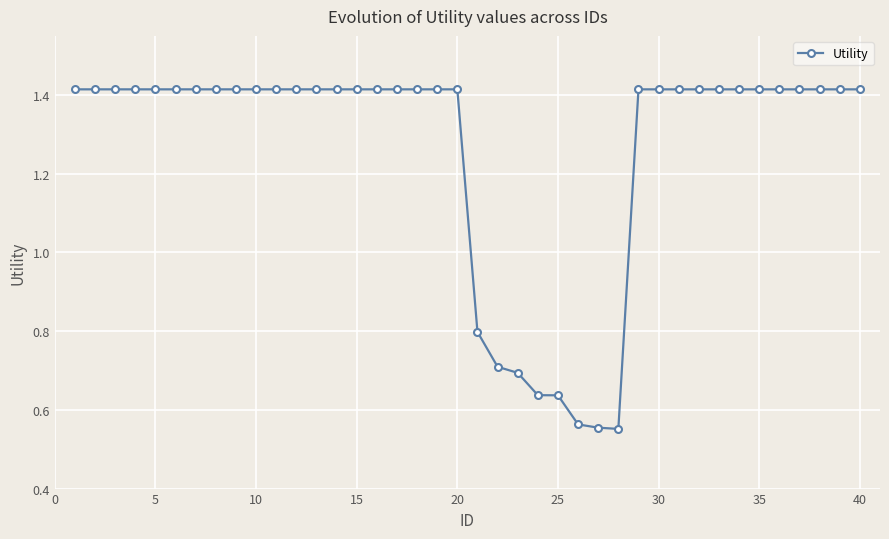

What is the difference between the second highest and second lowest values?

0.9